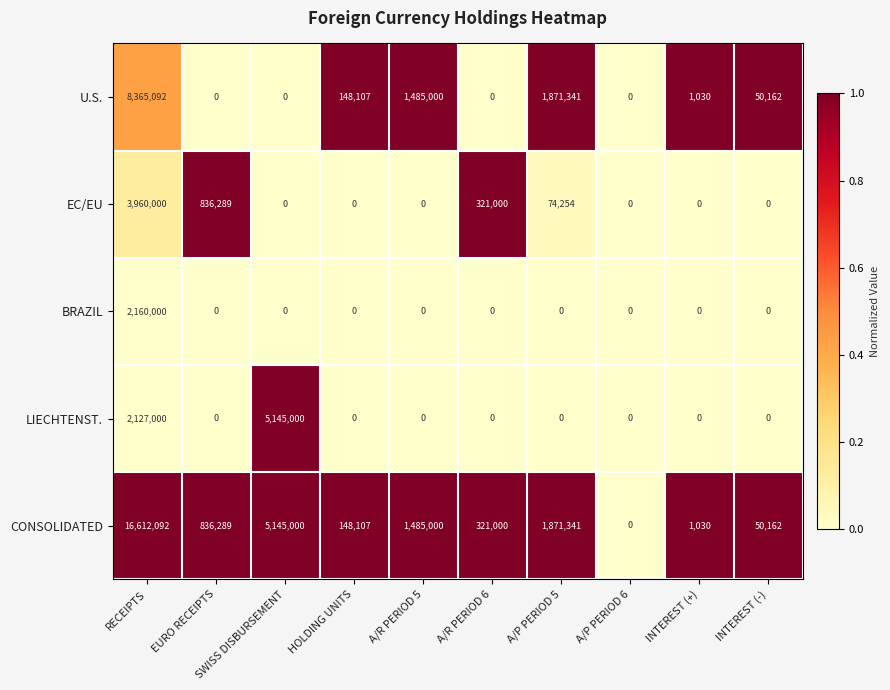

Is it true that EC/EU equals 97138 at A/R PERIOD 6?

False